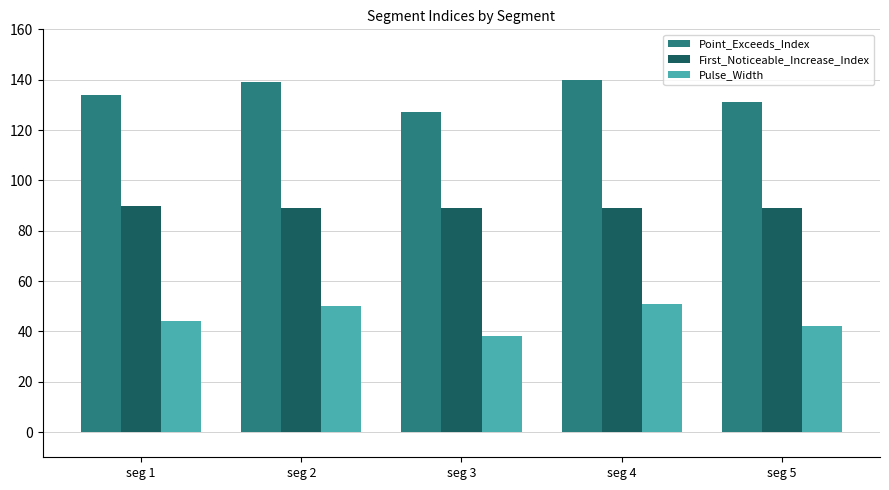

What is the spread (max minus min) of values at seg 4?

89